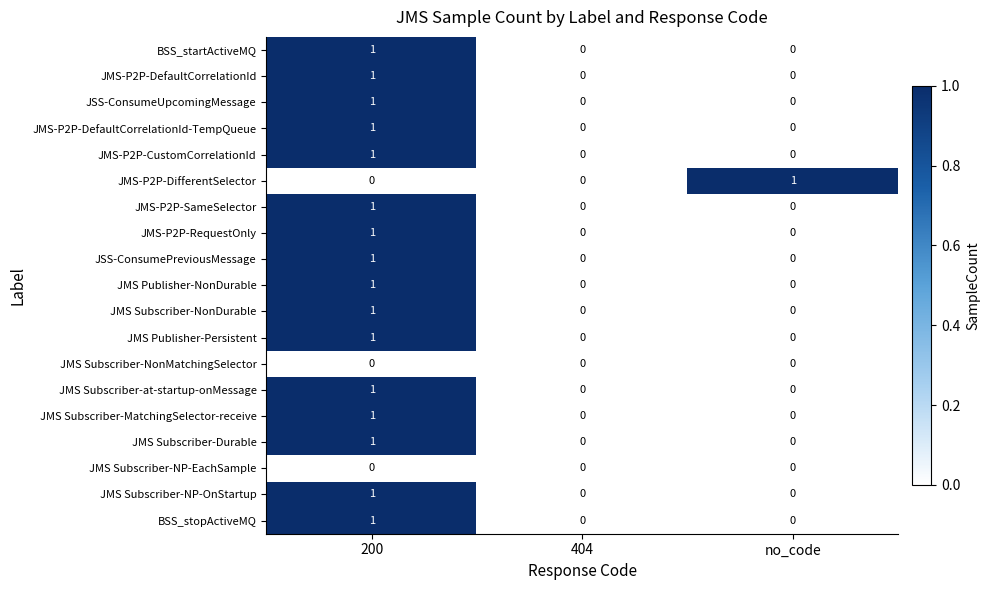

Which category has the highest value in the JMS-P2P-DefaultCorrelationId series?

200